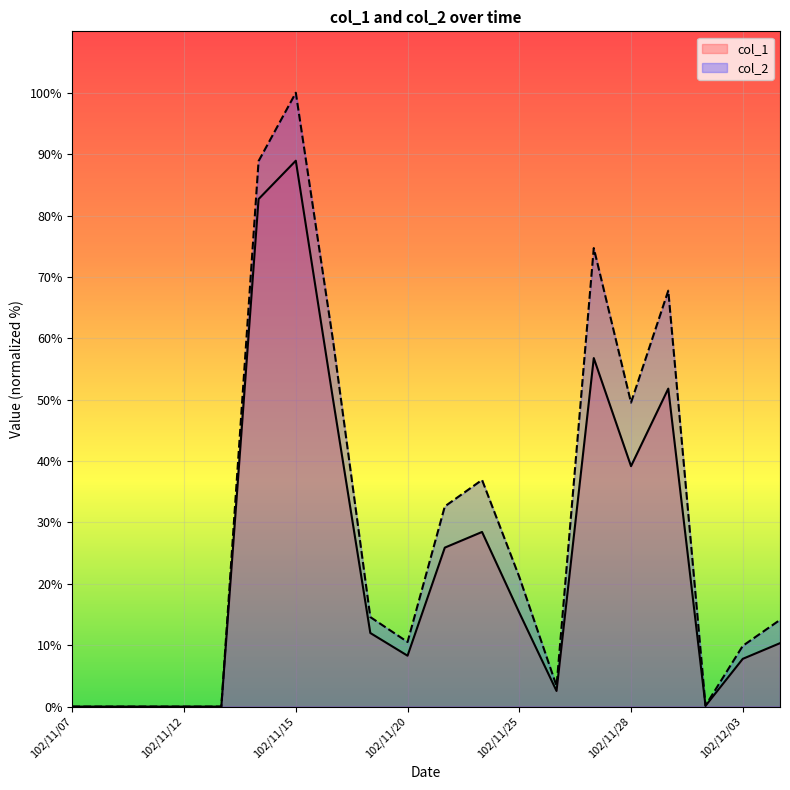

Which category has the highest value in the col_2 series?

102/11/15